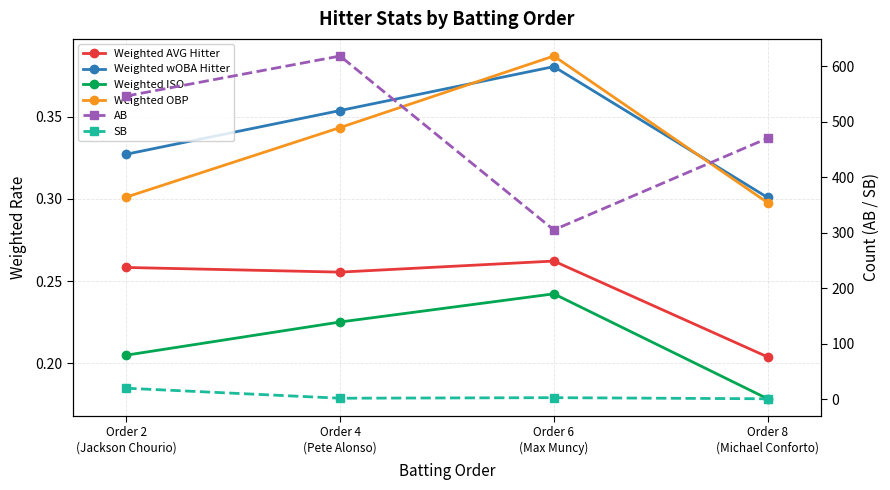

True or false: SB has more than 1 interior local peaks.

False